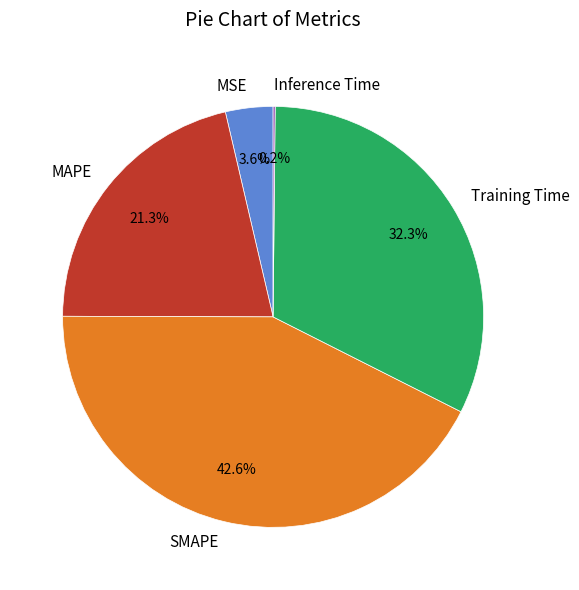

What is the ratio of the value at MAPE to the value at Training Time?

0.7